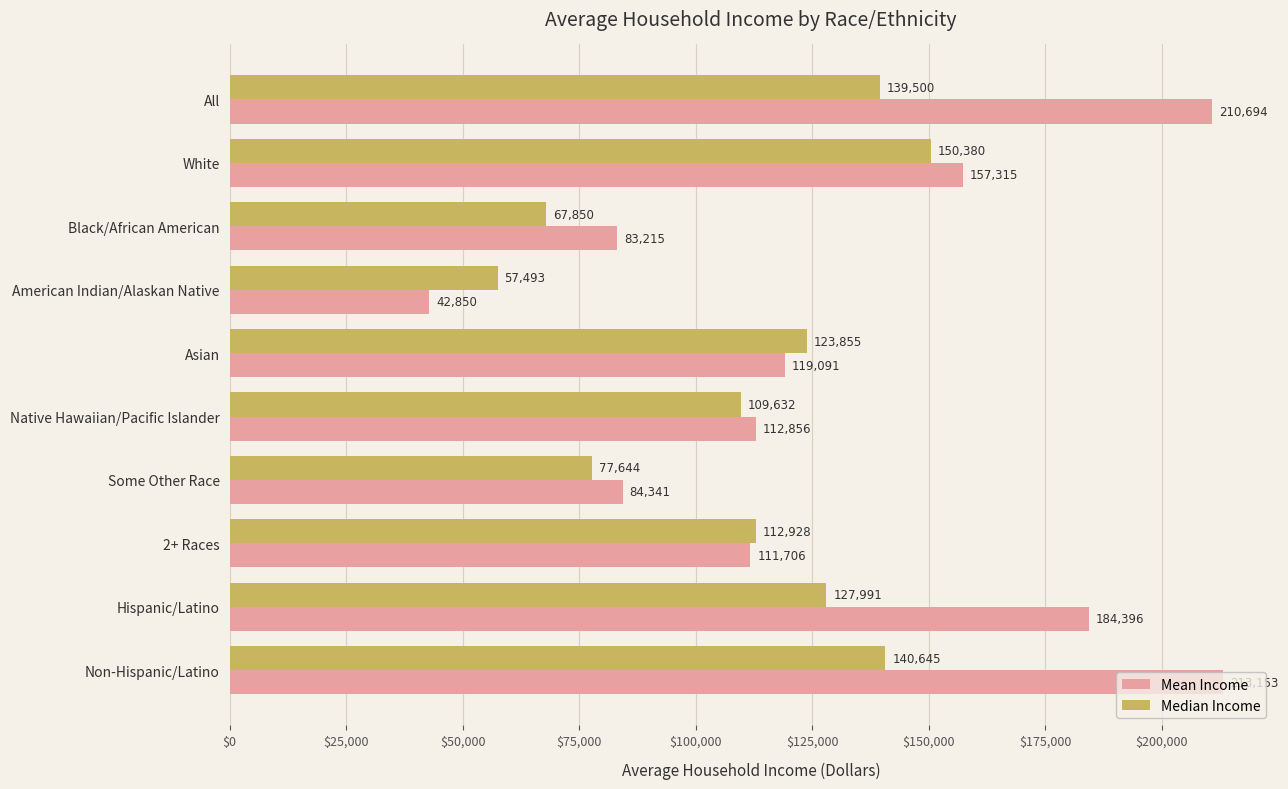

Is it true that Mean Income equals 112856 at Native Hawaiian/Pacific Islander?

True